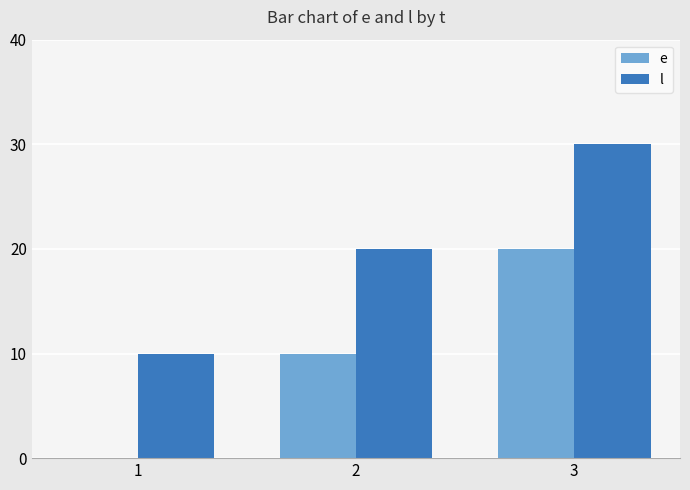

Reading left to right, extract all data points from this chart.

e: 1=0	2=10	3=20
l: 1=10	2=20	3=30